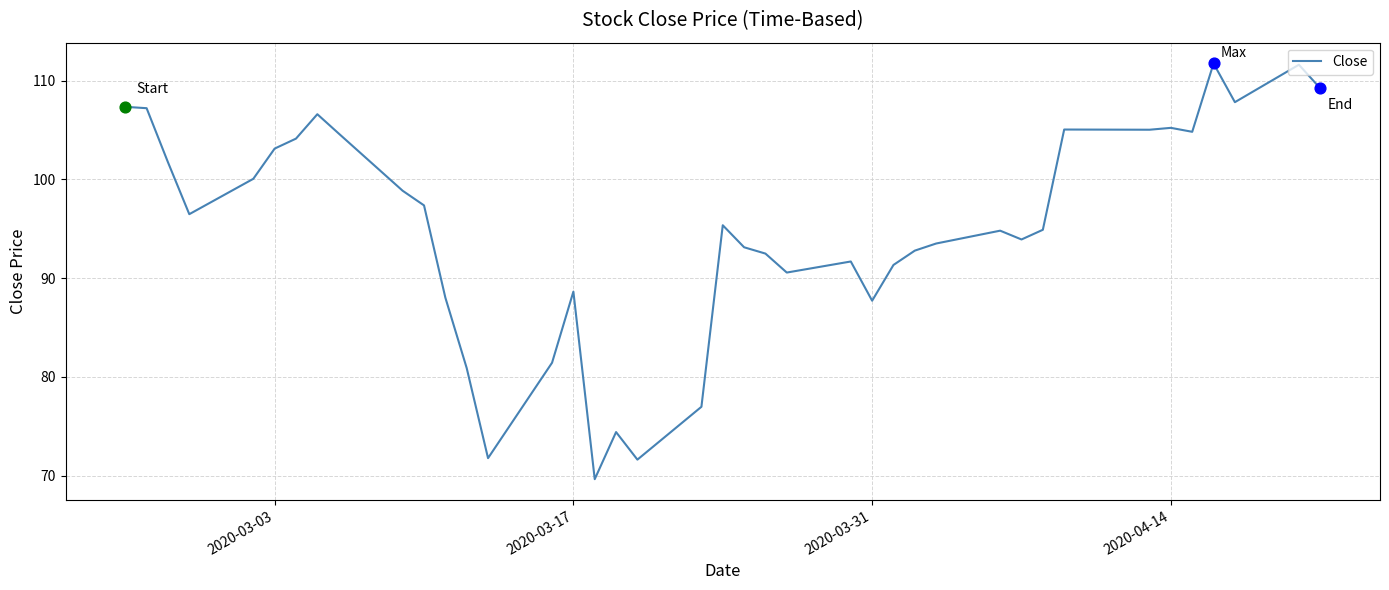

What is the smallest value displayed?

69.6